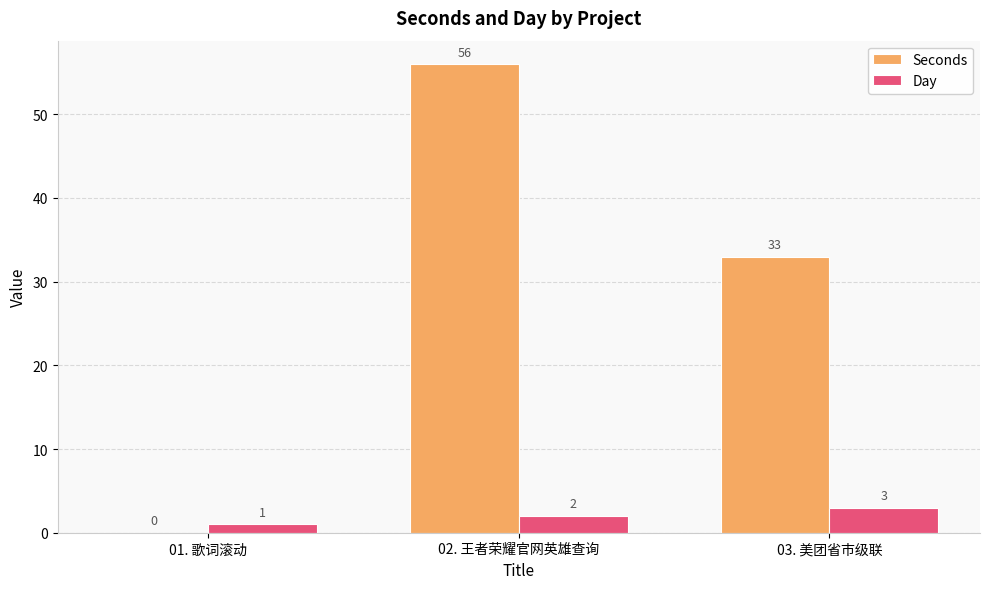

What is the sum of all Day values?

6